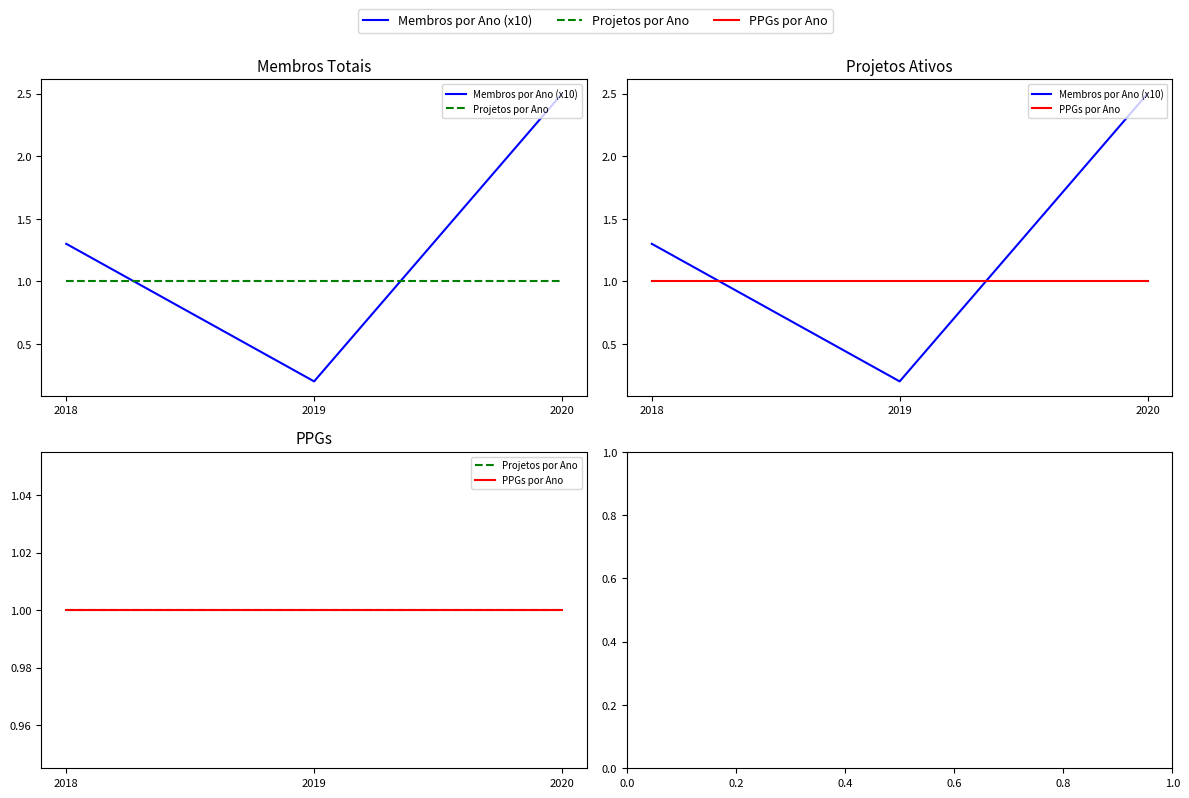

Which series has the largest total across all categories?

Membros por Ano (x10)